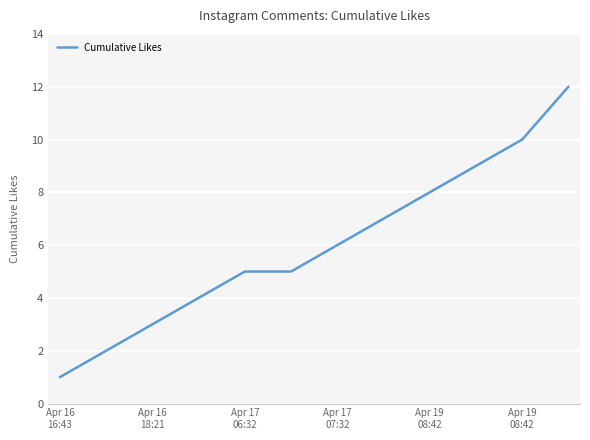

What is the difference between the maximum and minimum values?

11